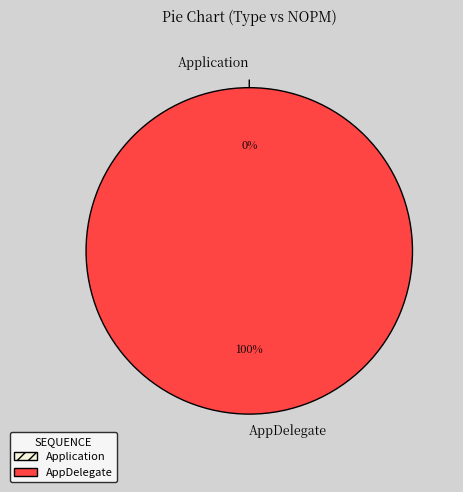

Rank the categories by value from lowest to highest.

Application, AppDelegate